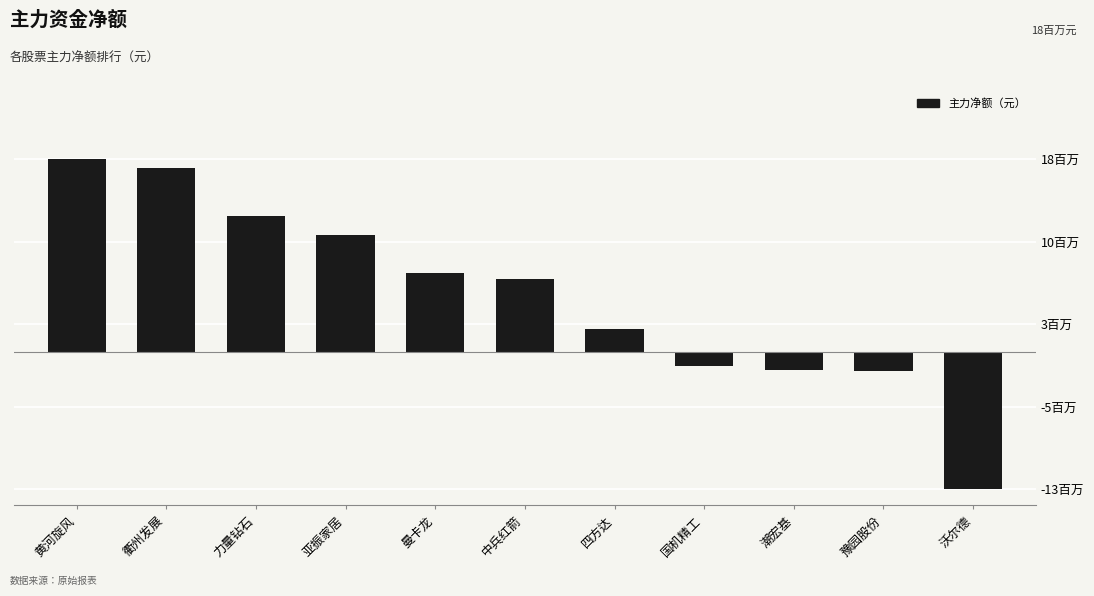

Where does the data first go above 6832639?

黄河旋风